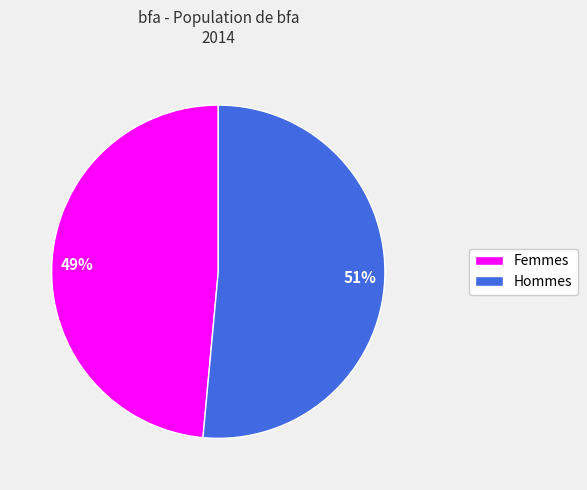

What is the largest slice in the pie chart?

Hommes